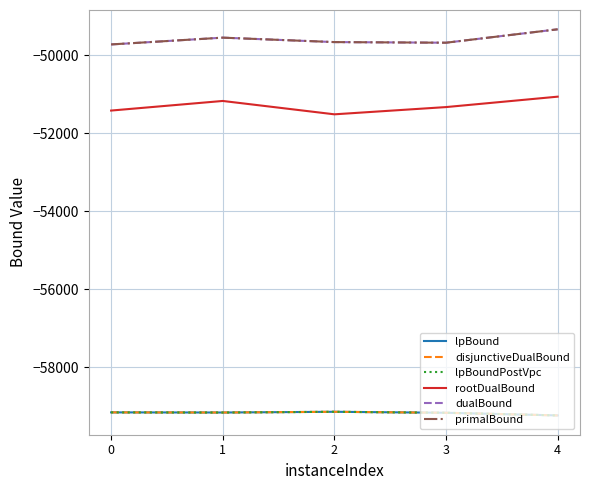

Does the chart have visible grid lines?

Yes